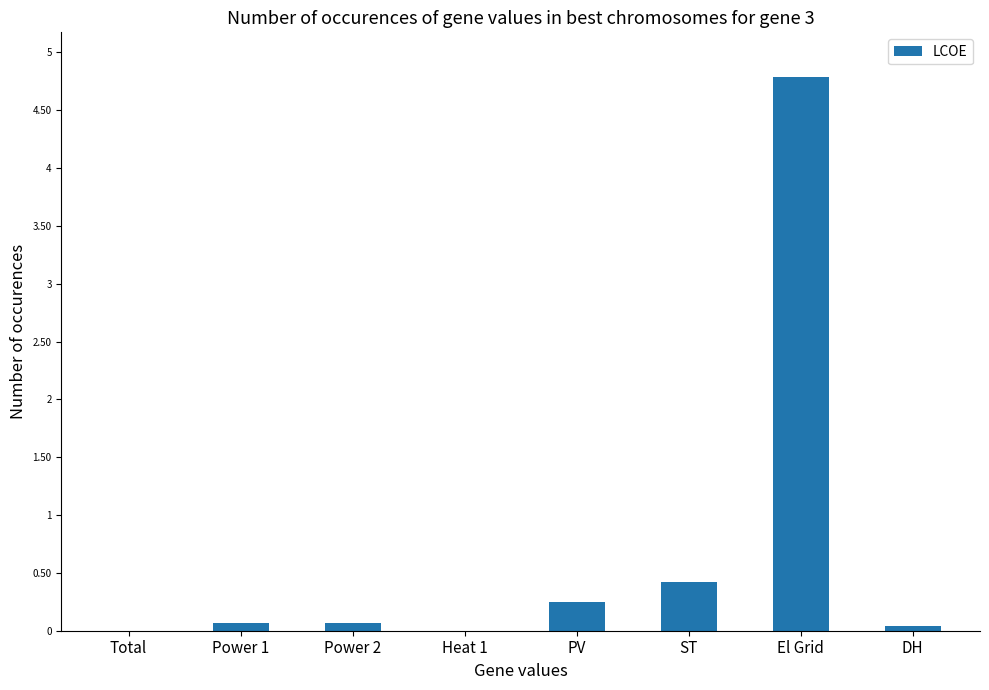

Which has a higher value, ST or PV?

ST